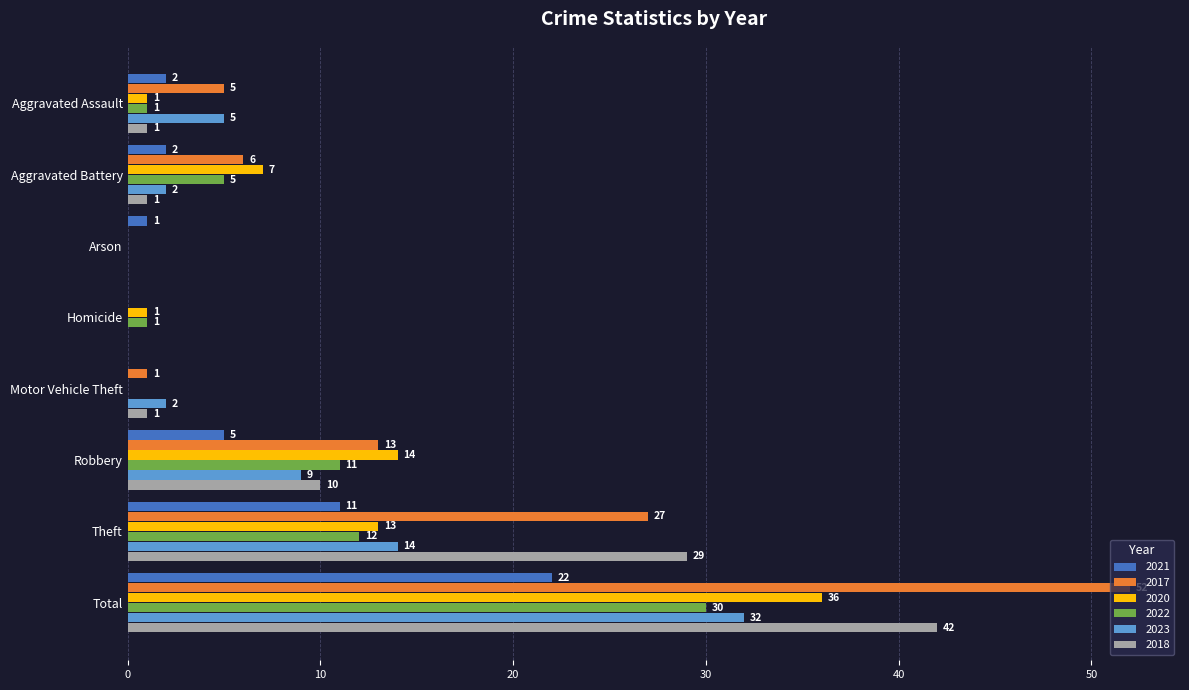

What is the spread (max minus min) of values at Total?

30